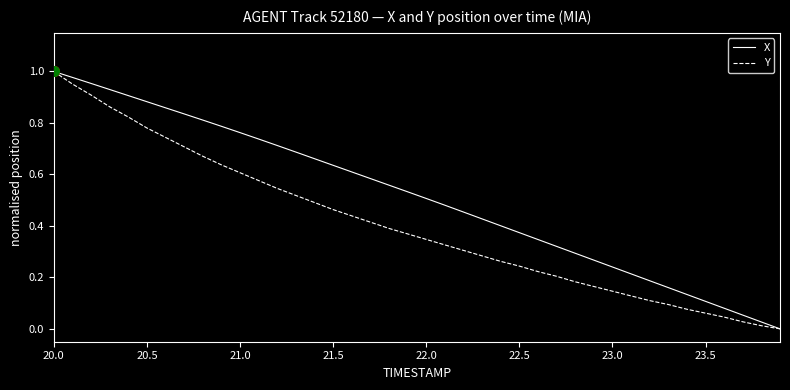

Rank the series by their average value, from highest to lowest.

X, Y